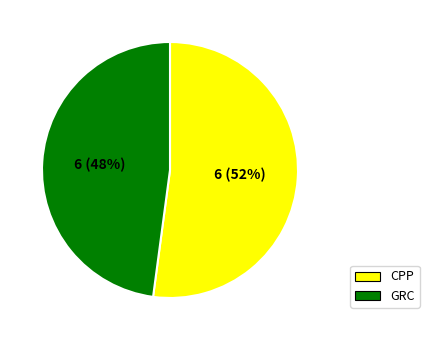

Which slice is the smallest?

GRC